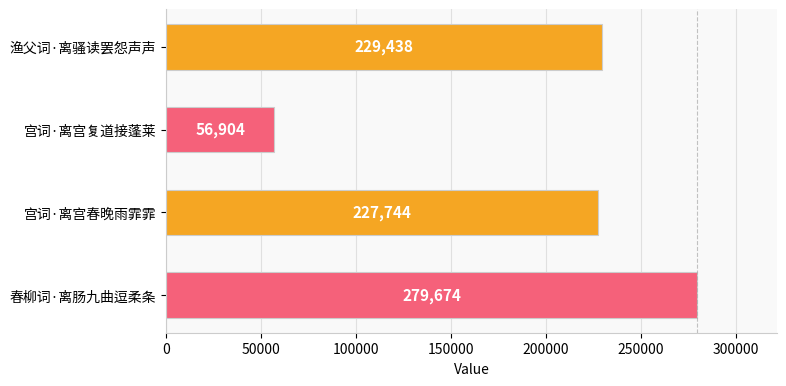

Where is the data nearest to the value 168289?

宫词·离宫春晚雨霏霏